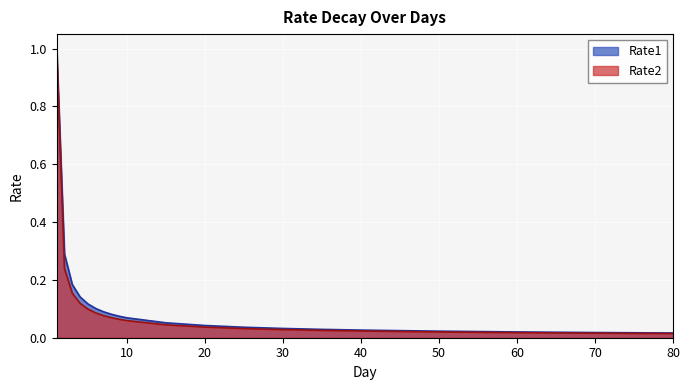

True or false: Rate2 and Rate1 intersect in this chart.

False